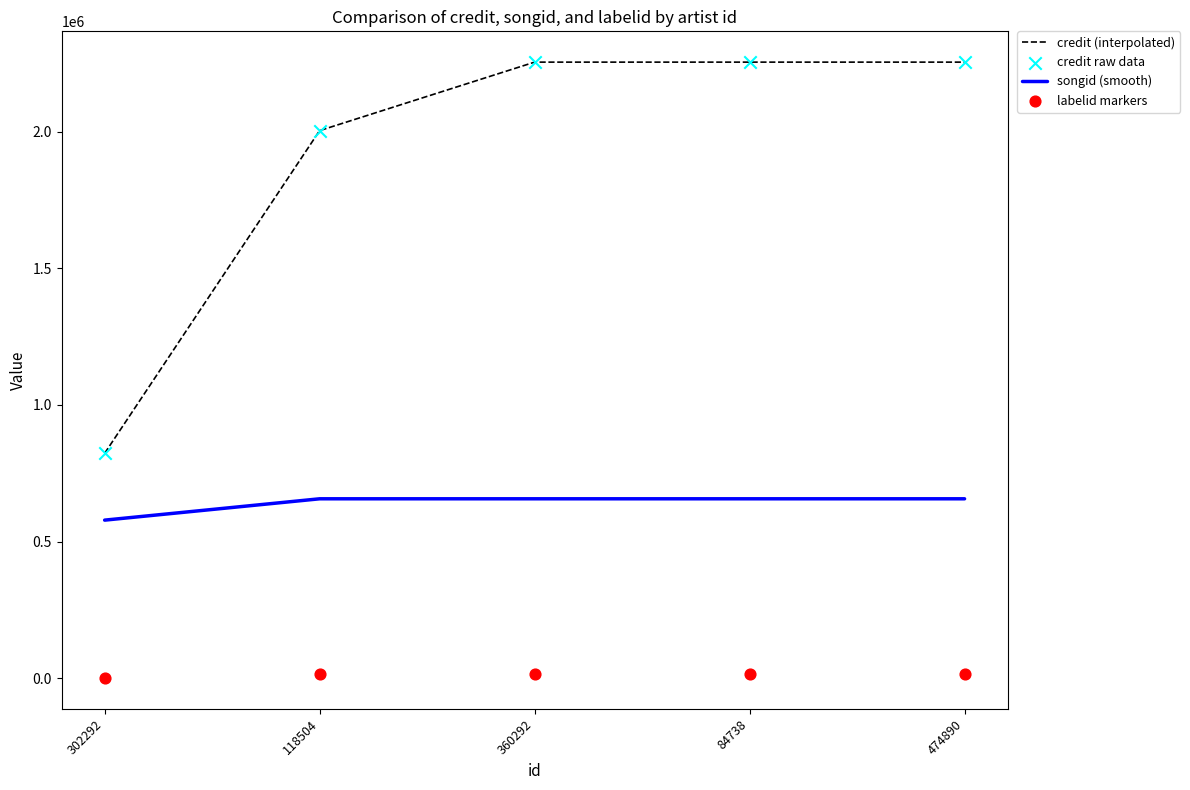

Which series reaches the maximum Y coordinate?

credit (interpolated)